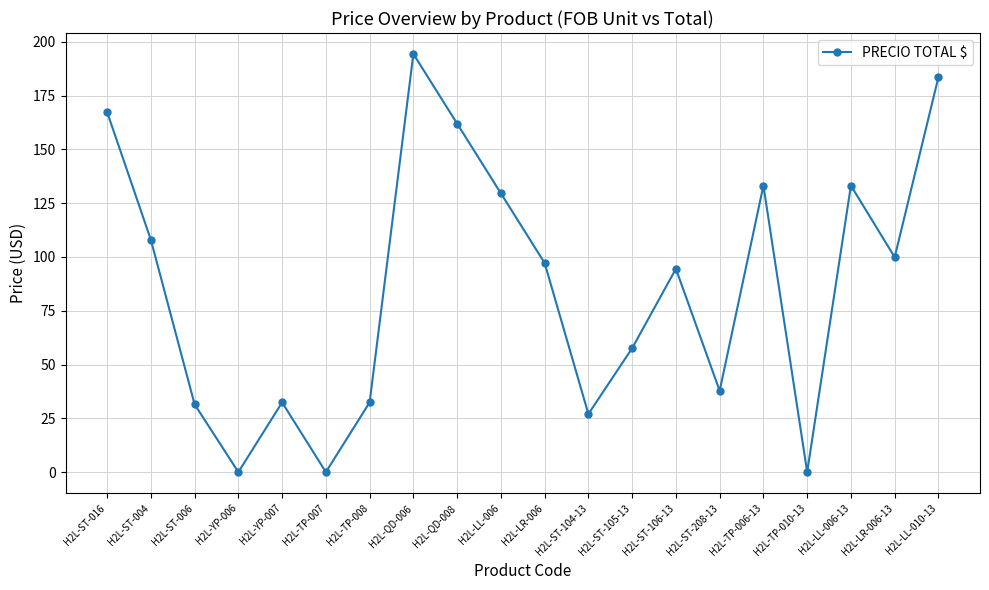

Reading left to right, list all the values displayed in this chart.

H2L-ST-016=167.4	H2L-ST-004=108.0	H2L-ST-006=31.5	H2L-YP-006=0.0	H2L-YP-007=32.4	H2L-TP-007=0.0	H2L-TP-008=32.4	H2L-QD-006=194.4	H2L-QD-008=162.0	H2L-LL-006=129.6	H2L-LR-006=97.2	H2L-ST-104-13=27.0	H2L-ST-105-13=57.6	H2L-ST-106-13=94.5	H2L-ST-208-13=37.8	H2L-TP-006-13=133.2	H2L-TP-010-13=0.0	H2L-LL-006-13=133.2	H2L-LR-006-13=99.9	H2L-LL-010-13=183.6